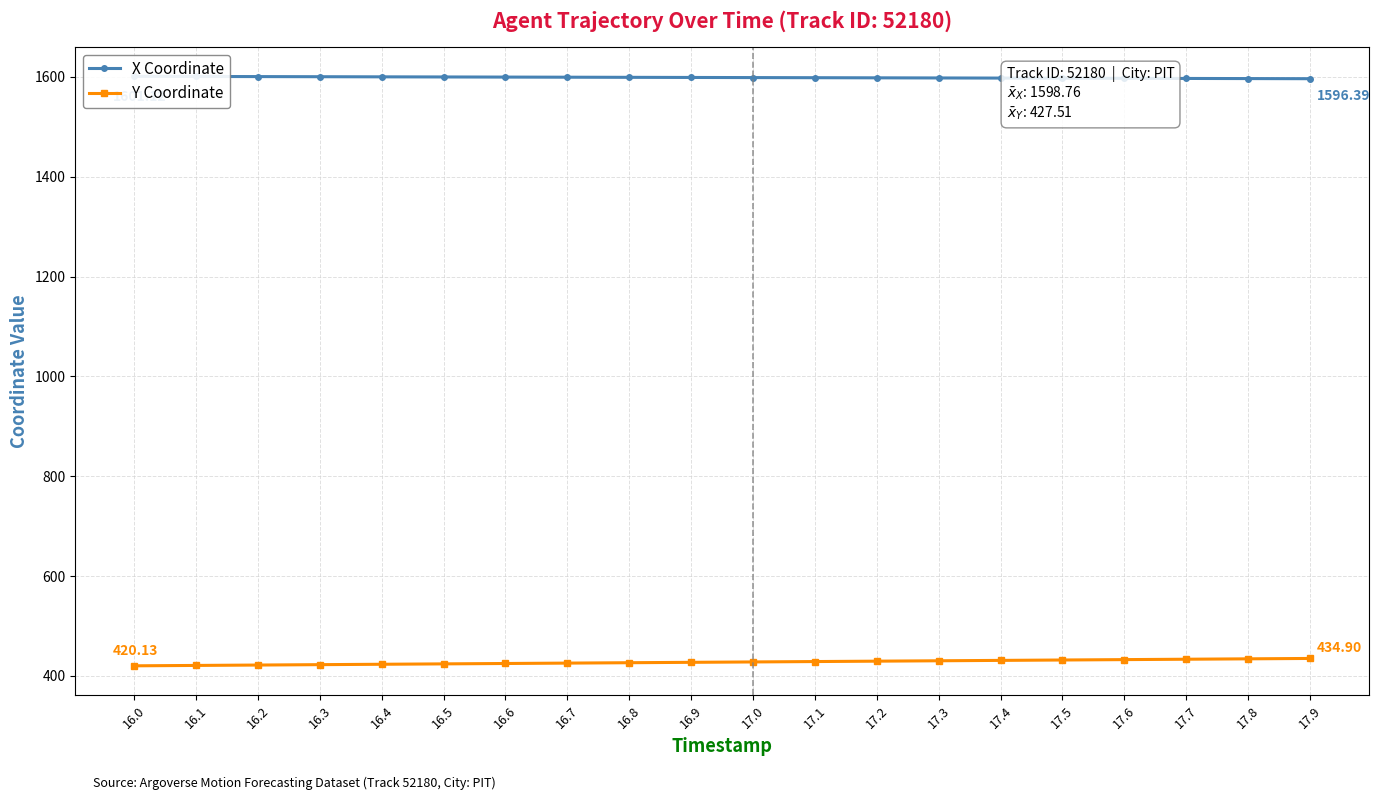

What is the difference between the second highest and second lowest values in the X Coordinate series?

4.2